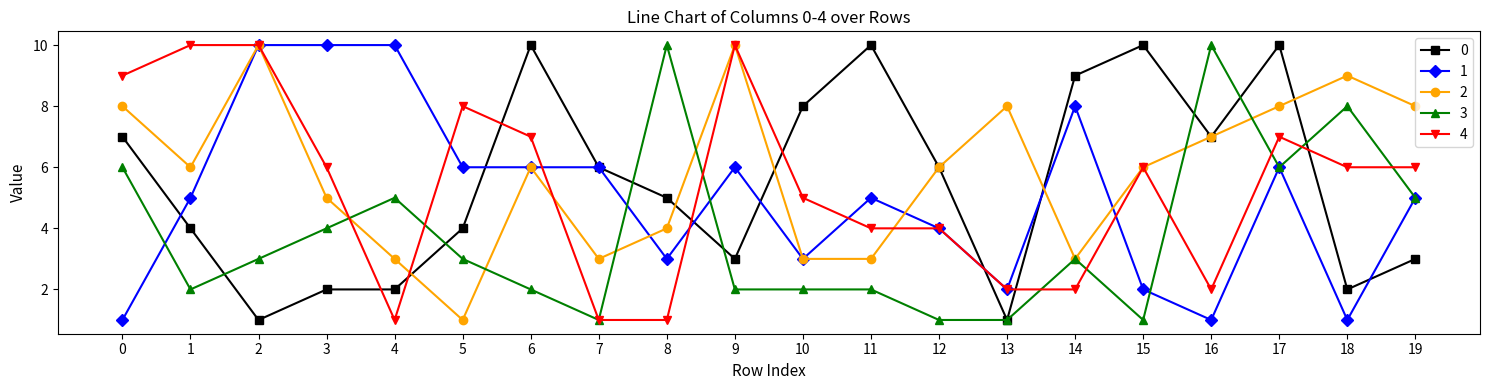

The value of 0 at 5 is 1. True or false?

False